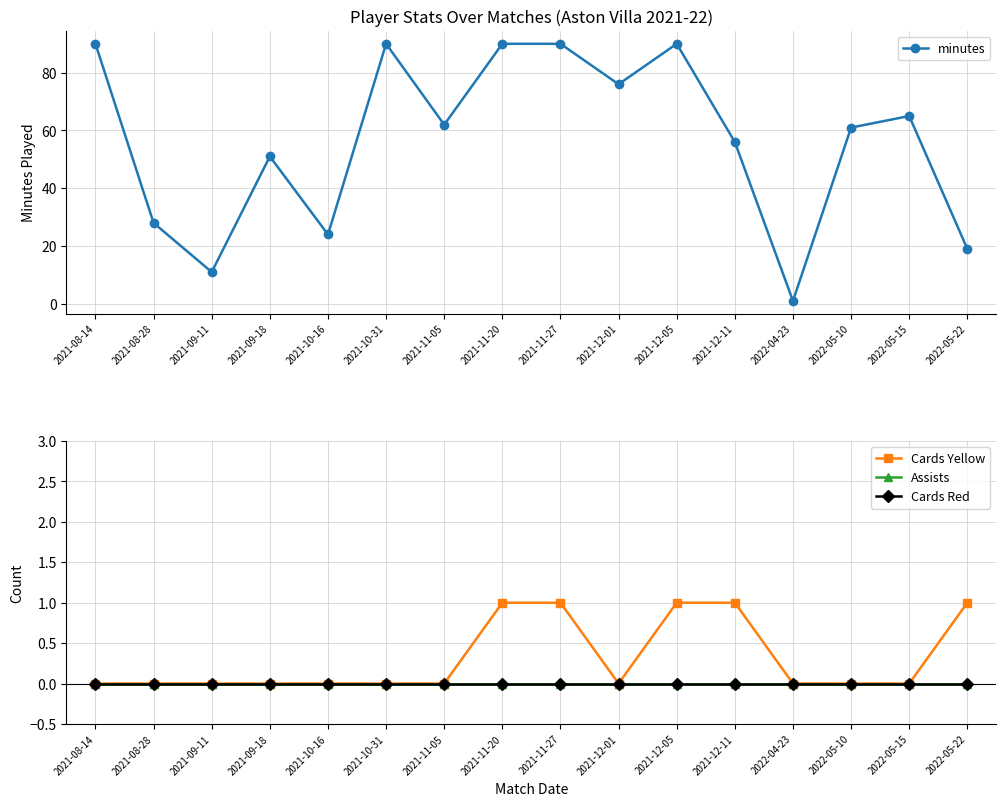

Reading left to right, transcribe all the data shown in this chart.

minutes: 2021-08-14=90	2021-08-28=28	2021-09-11=11	2021-09-18=51	2021-10-16=24	2021-10-31=90	2021-11-05=62	2021-11-20=90	2021-11-27=90	2021-12-01=76	2021-12-05=90	2021-12-11=56	2022-04-23=1	2022-05-10=61	2022-05-15=65	2022-05-22=19
Cards Yellow: 2021-08-14=0	2021-08-28=0	2021-09-11=0	2021-09-18=0	2021-10-16=0	2021-10-31=0	2021-11-05=0	2021-11-20=1	2021-11-27=1	2021-12-01=0	2021-12-05=1	2021-12-11=1	2022-04-23=0	2022-05-10=0	2022-05-15=0	2022-05-22=1
Assists: 2021-08-14=0	2021-08-28=0	2021-09-11=0	2021-09-18=0	2021-10-16=0	2021-10-31=0	2021-11-05=0	2021-11-20=0	2021-11-27=0	2021-12-01=0	2021-12-05=0	2021-12-11=0	2022-04-23=0	2022-05-10=0	2022-05-15=0	2022-05-22=0
Cards Red: 2021-08-14=0	2021-08-28=0	2021-09-11=0	2021-09-18=0	2021-10-16=0	2021-10-31=0	2021-11-05=0	2021-11-20=0	2021-11-27=0	2021-12-01=0	2021-12-05=0	2021-12-11=0	2022-04-23=0	2022-05-10=0	2022-05-15=0	2022-05-22=0